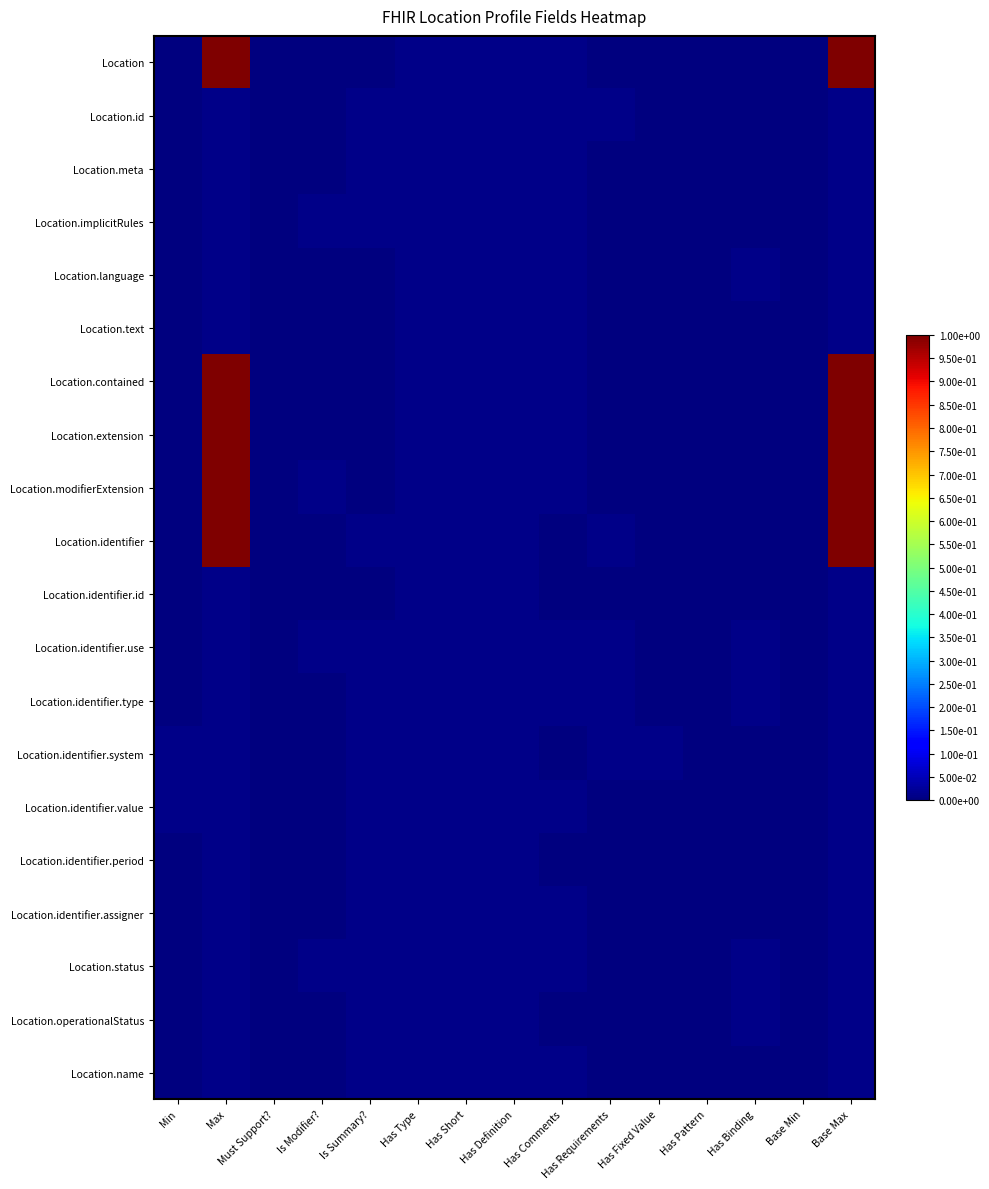

List the series in order of their peak value, lowest first.

Location.id, Location.meta, Location.implicitRules, Location.language, Location.text, Location.identifier.id, Location.identifier.use, Location.identifier.type, Location.identifier.system, Location.identifier.value, Location.identifier.period, Location.identifier.assigner, Location.status, Location.operationalStatus, Location.name, Location, Location.contained, Location.extension, Location.modifierExtension, Location.identifier